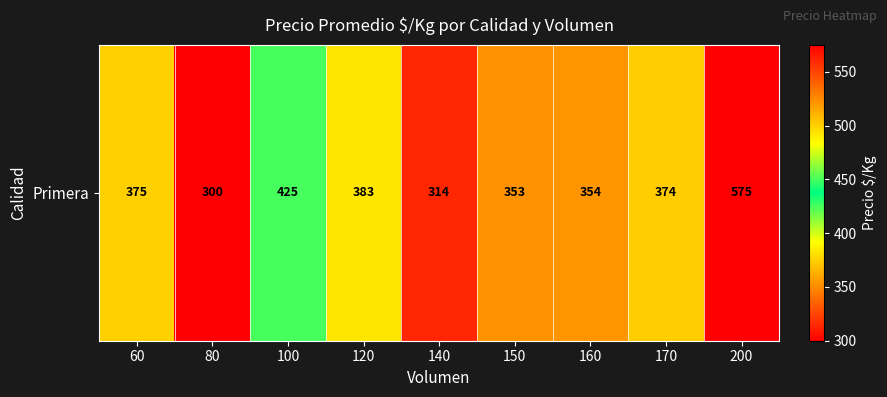

What is the difference between the second highest and minimum values?

125